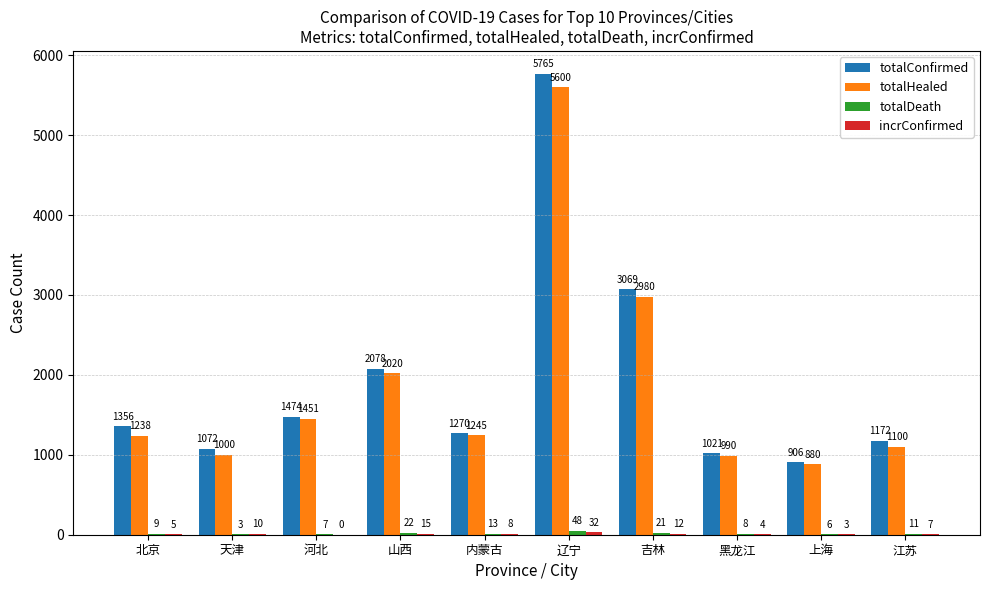

Where does the totalHealed series first go above 1245?

河北